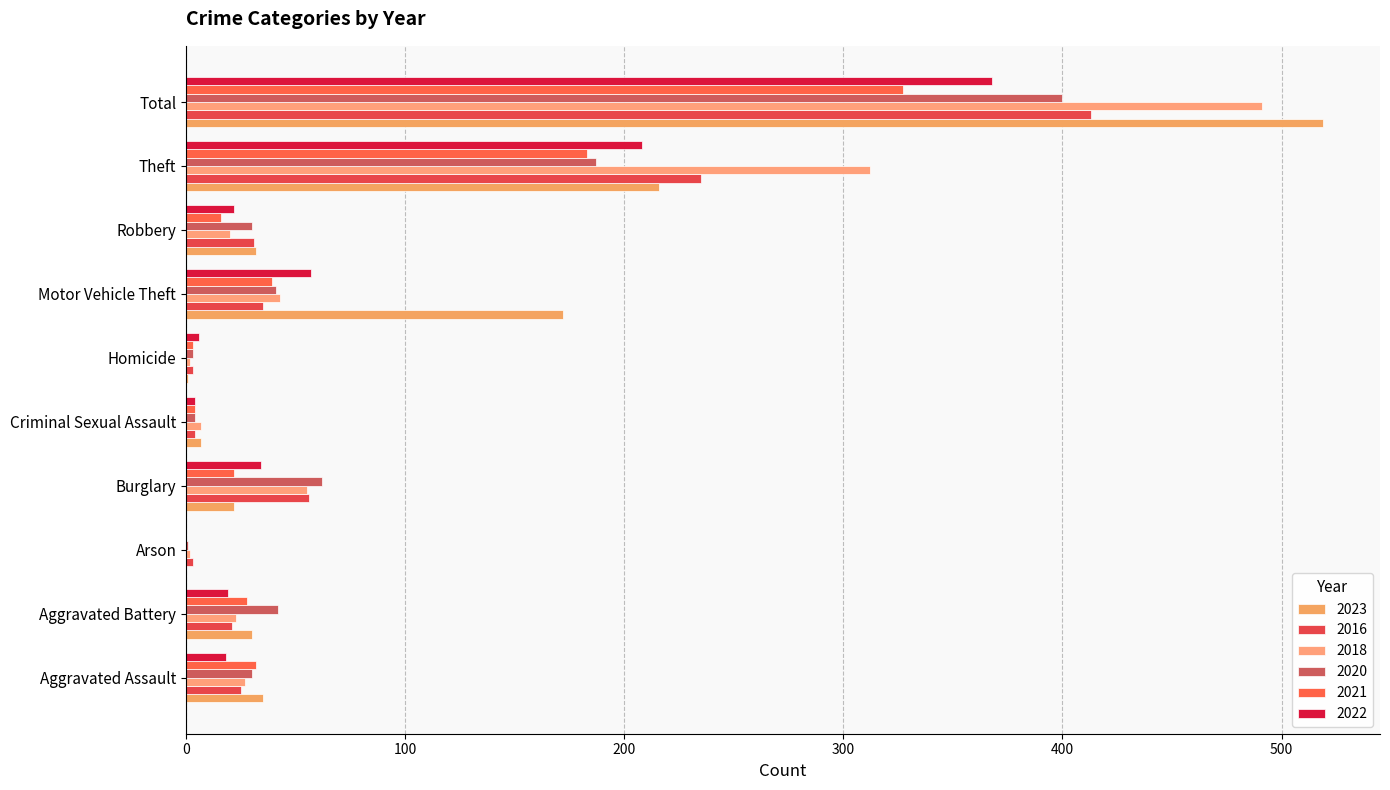

Read the 2016 value at Aggravated Battery.

21